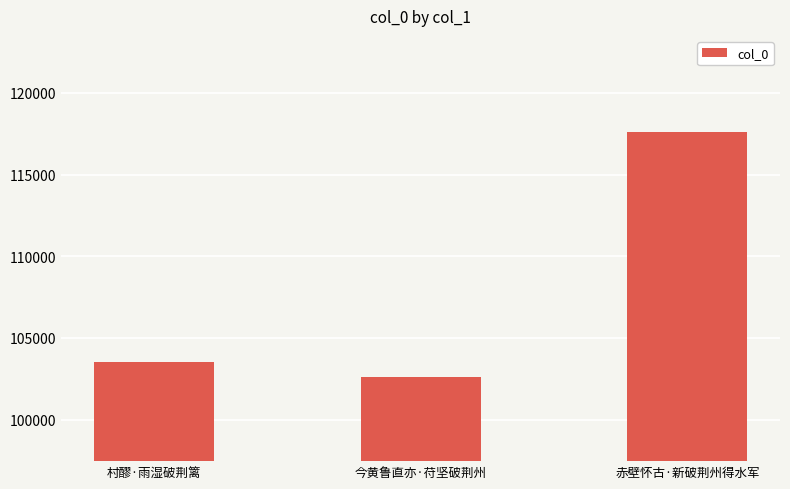

What is the ratio of the value at 村醪·雨湿破荆篱 to the value at 今黄鲁直亦·苻坚破荆州?

1.0